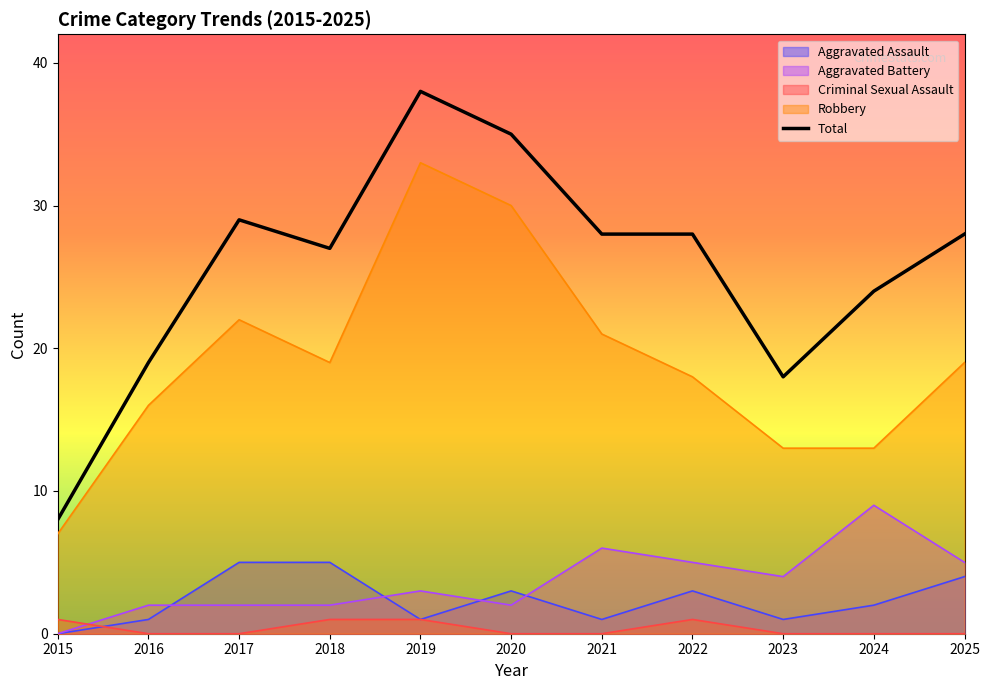

Reading right to left, extract all data points from this chart.

2025=28	2024=24	2023=18	2022=28	2021=28	2020=35	2019=38	2018=27	2017=29	2016=19	2015=8